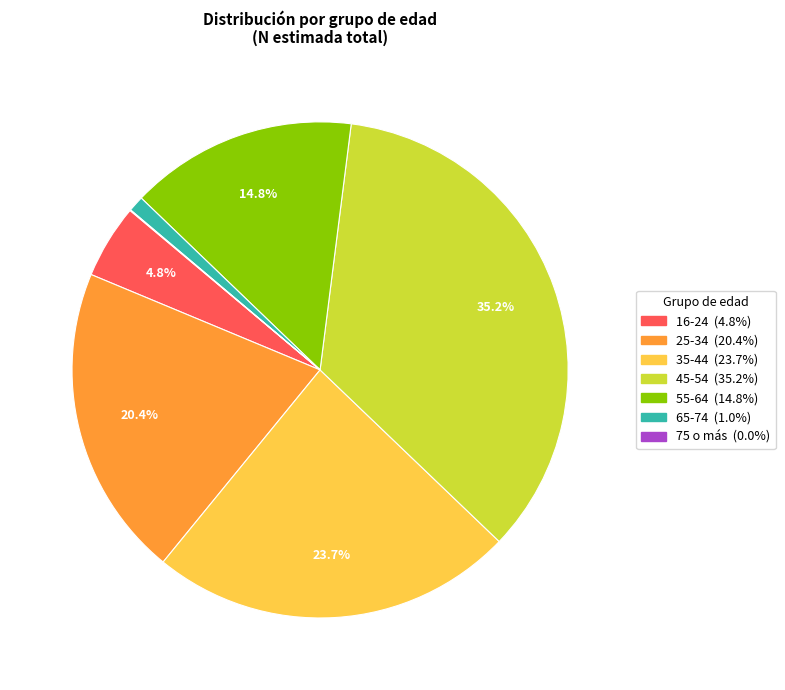

Which has a higher value, 65-74 or 45-54?

45-54